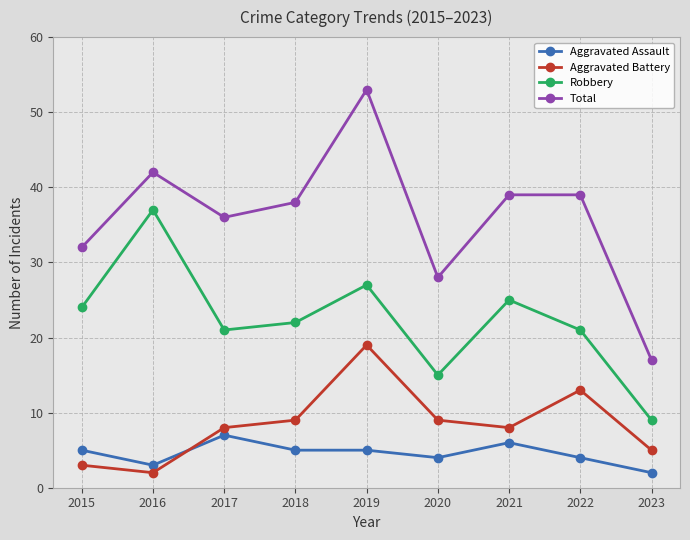

What is the value of the Total point at the 5th from the left?

53